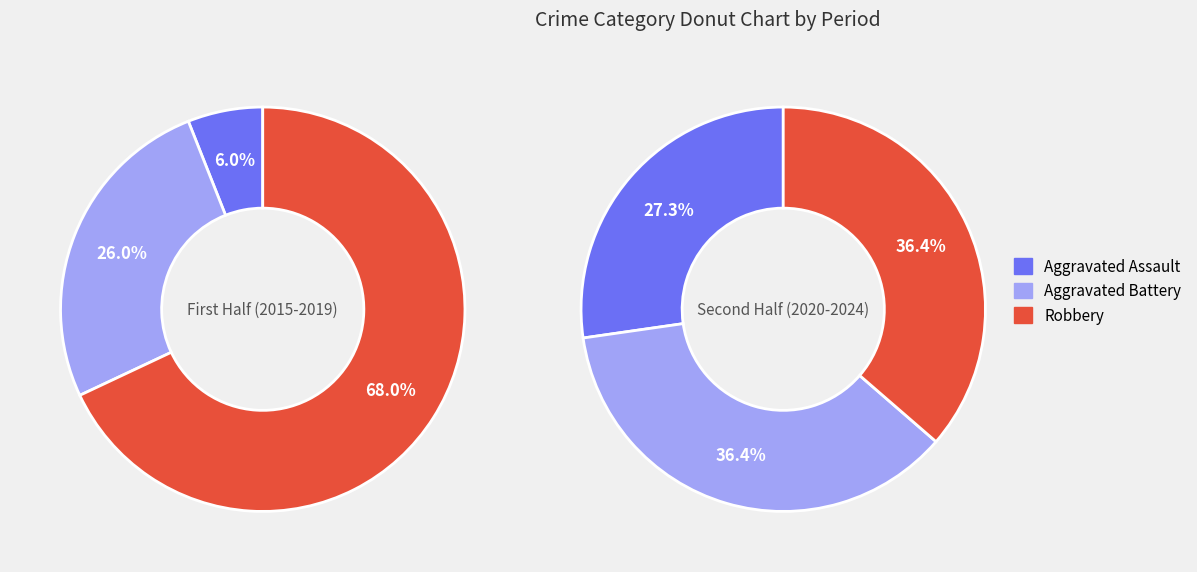

Does 2021 account for over 50% of the chart?

No